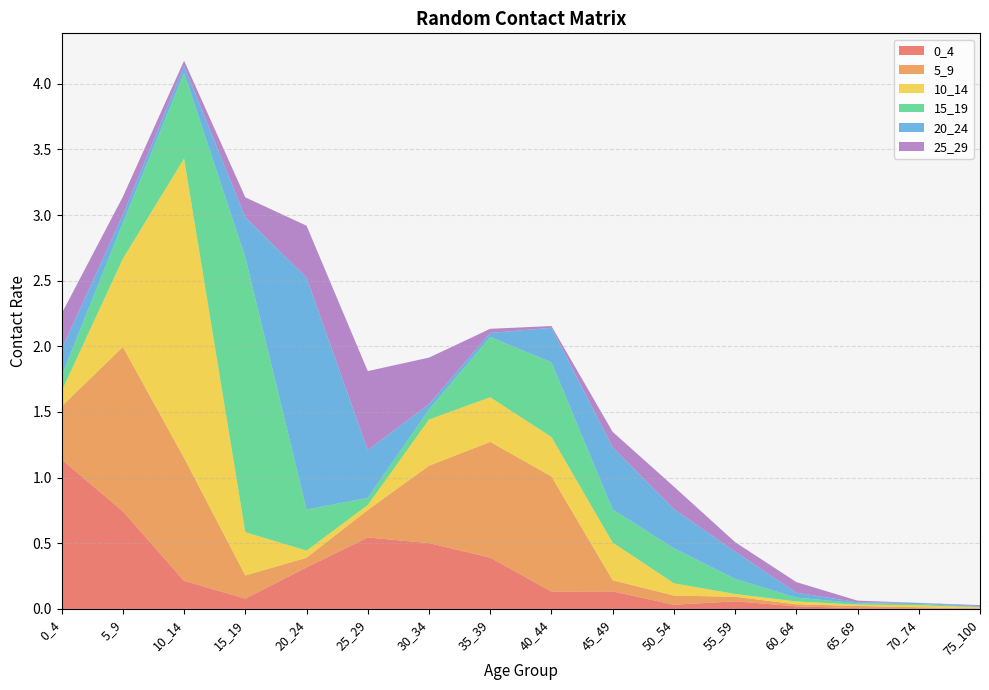

Reading right to left, list all the values displayed in this chart.

0_4: 75_100=0.0	70_74=0.0	65_69=0.0	60_64=0.0	55_59=0.1	50_54=0.0	45_49=0.1	40_44=0.1	35_39=0.4	30_34=0.5	25_29=0.5	20_24=0.3	15_19=0.1	10_14=0.2	5_9=0.7	0_4=1.1
5_9: 75_100=0.0	70_74=0.0	65_69=0.0	60_64=0.0	55_59=0.0	50_54=0.1	45_49=0.1	40_44=0.9	35_39=0.9	30_34=0.6	25_29=0.2	20_24=0.1	15_19=0.2	10_14=0.9	5_9=1.3	0_4=0.4
10_14: 75_100=0.0	70_74=0.0	65_69=0.0	60_64=0.0	55_59=0.0	50_54=0.1	45_49=0.3	40_44=0.3	35_39=0.3	30_34=0.4	25_29=0.0	20_24=0.1	15_19=0.3	10_14=2.3	5_9=0.7	0_4=0.1
15_19: 75_100=0.0	70_74=0.0	65_69=0.0	60_64=0.0	55_59=0.1	50_54=0.3	45_49=0.3	40_44=0.6	35_39=0.5	30_34=0.1	25_29=0.1	20_24=0.3	15_19=2.1	10_14=0.7	5_9=0.3	0_4=0.1
20_24: 75_100=0.0	70_74=0.0	65_69=0.0	60_64=0.0	55_59=0.2	50_54=0.3	45_49=0.5	40_44=0.3	35_39=0.0	30_34=0.0	25_29=0.4	20_24=1.8	15_19=0.3	10_14=0.1	5_9=0.1	0_4=0.2
25_29: 75_100=0.0	70_74=0.0	65_69=0.0	60_64=0.1	55_59=0.1	50_54=0.2	45_49=0.1	40_44=0.0	35_39=0.0	30_34=0.4	25_29=0.6	20_24=0.4	15_19=0.2	10_14=0.0	5_9=0.1	0_4=0.3